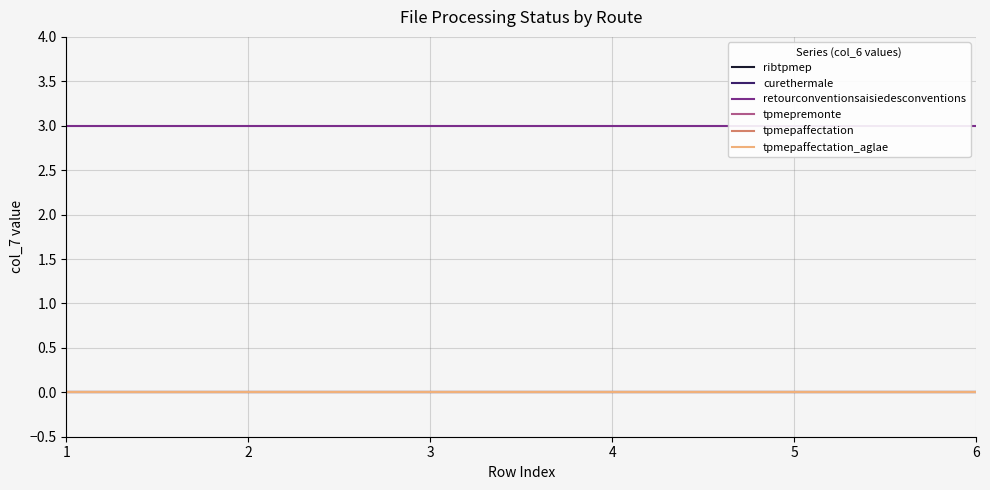

What is the spread (max minus min) of values at 6?

3